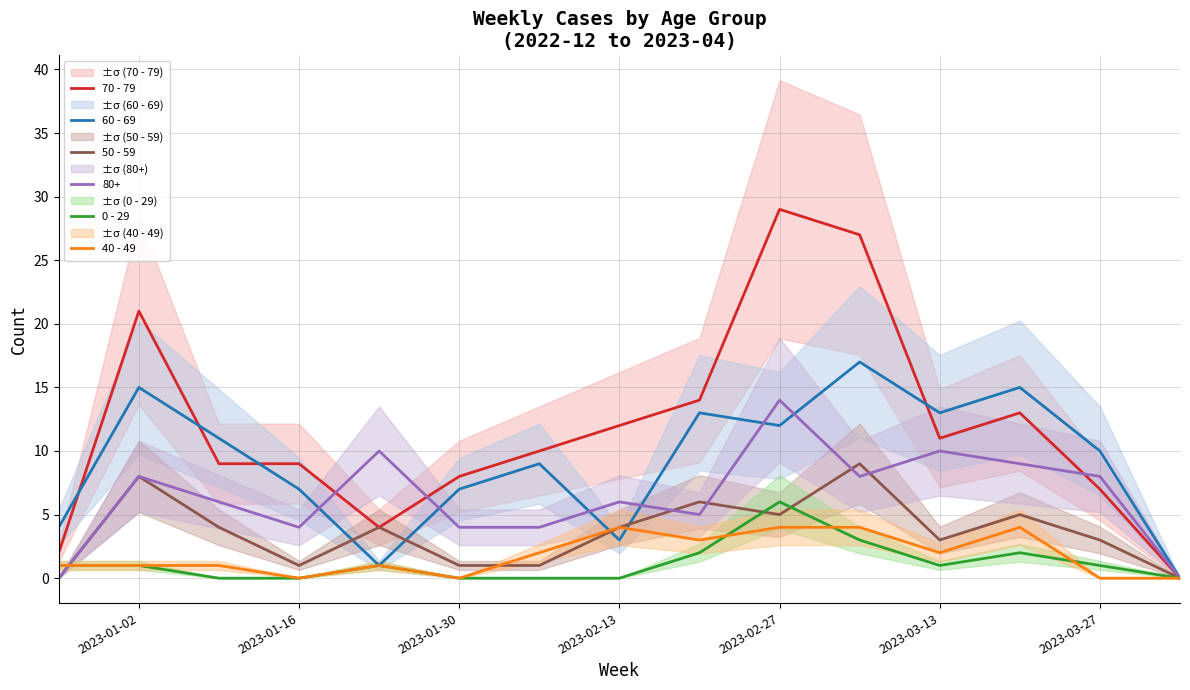

The value of 40 - 49 at 2023-02-27 is 4. True or false?

True